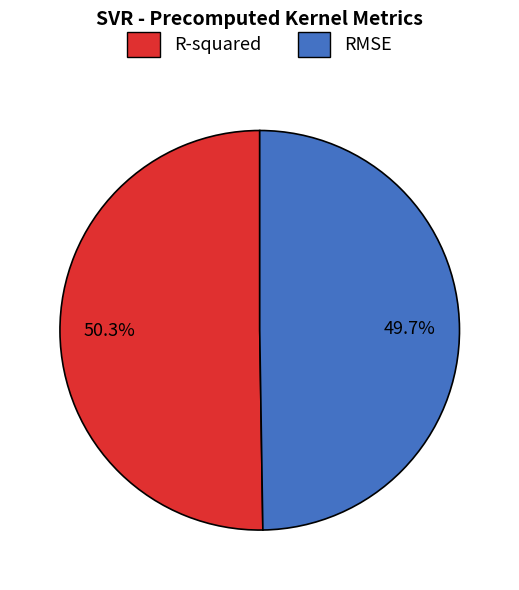

True or false: RMSE accounts for 58% of the total.

False